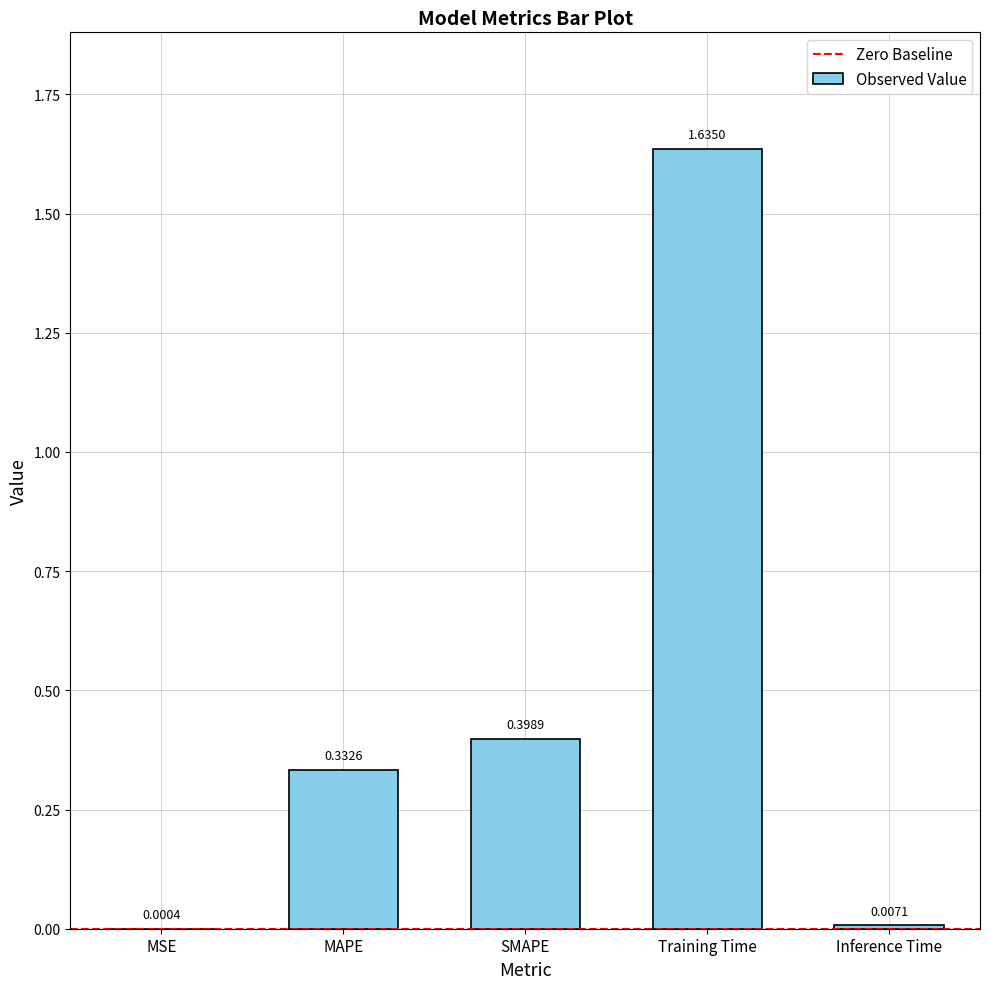

Where is the data nearest to the value 0?

MSE